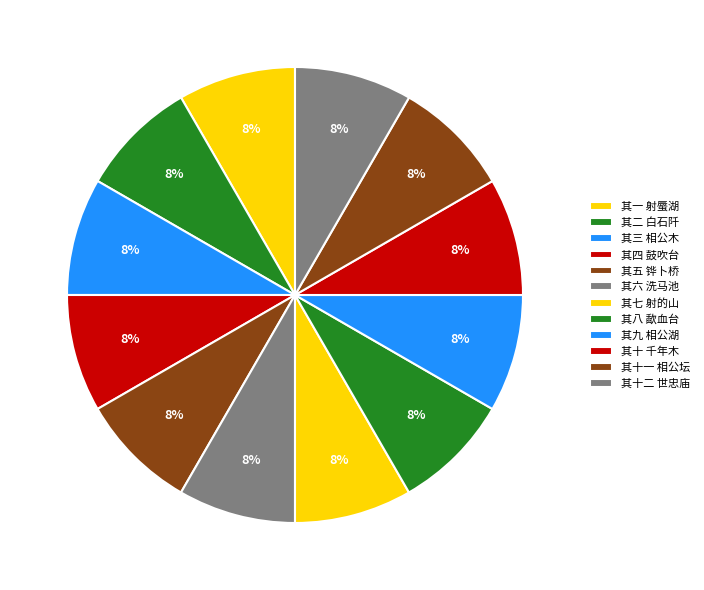

How many slices are in this pie chart?

12